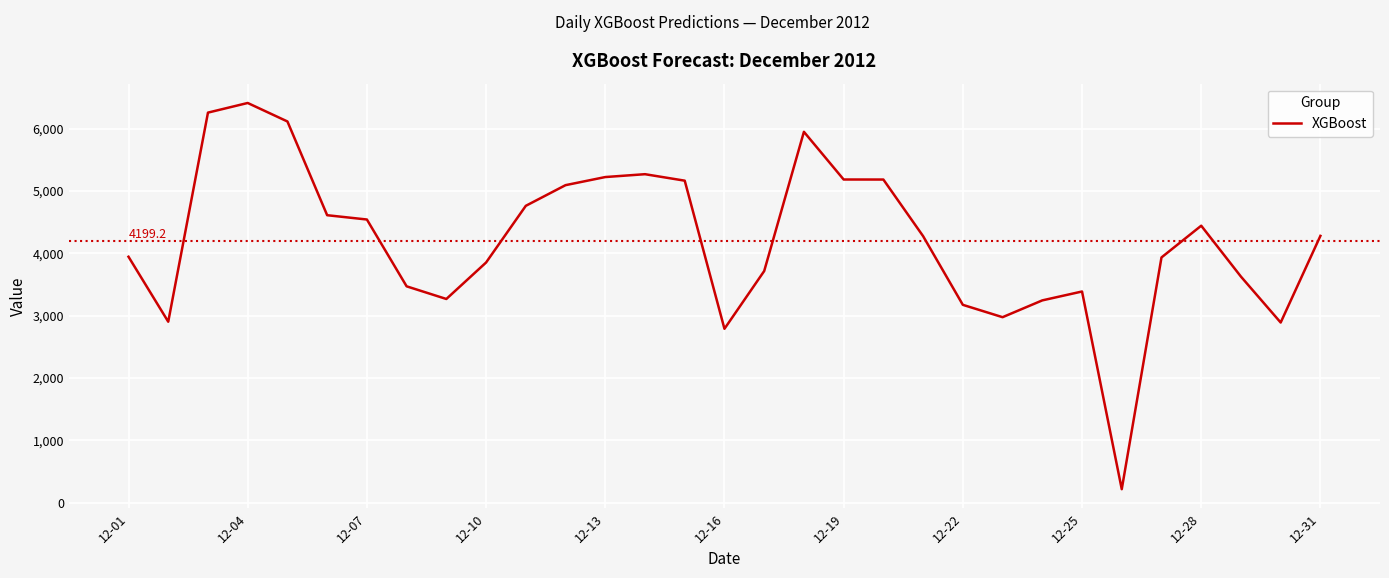

What is the minimum value shown in the chart?

215.1